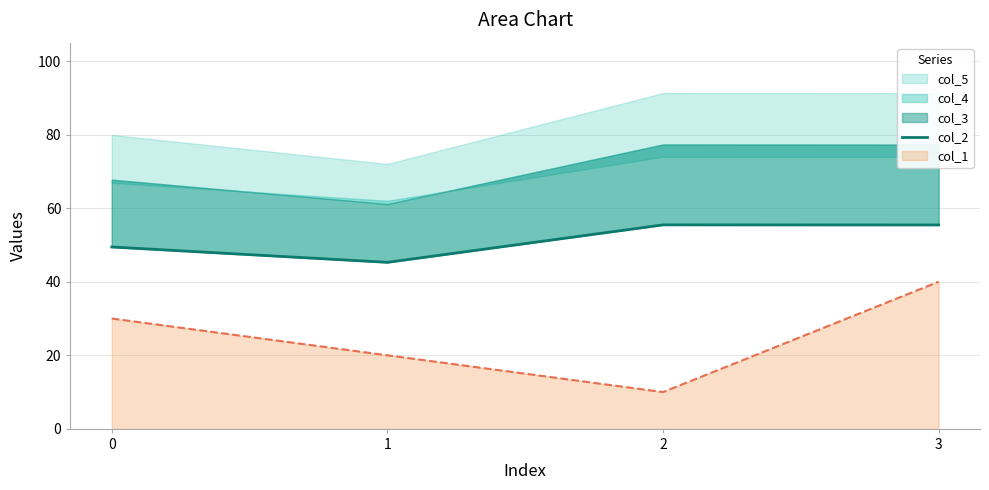

What is the maximum value for col_1?

40